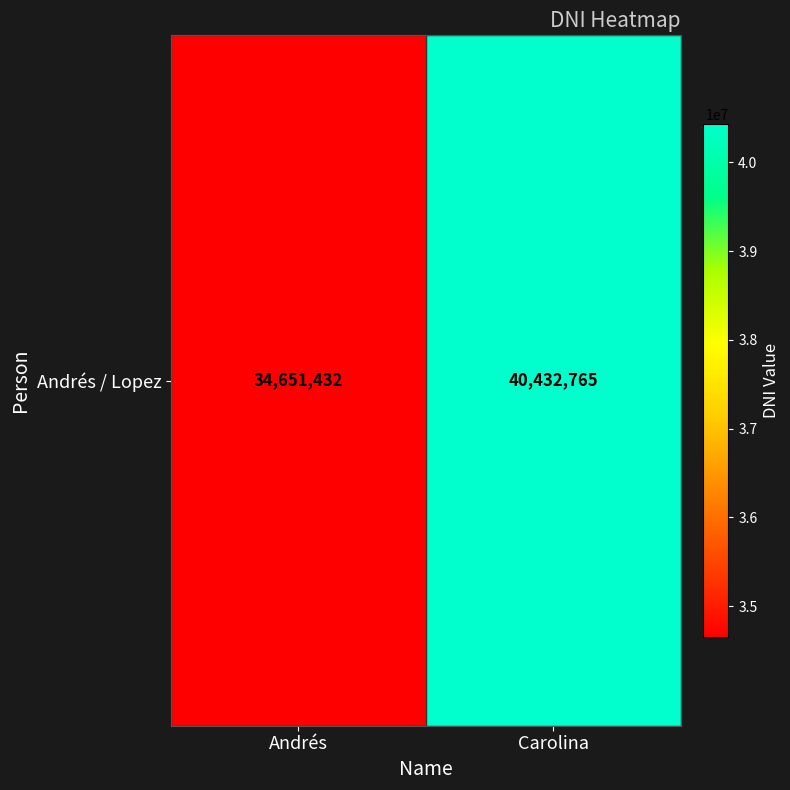

Reading left to right, what are all the values shown in this chart?

34651432	40432765